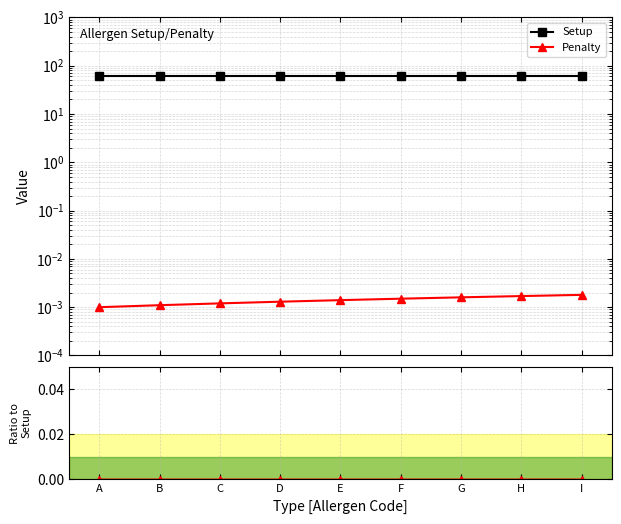

Reading left to right, extract all data points from this chart.

Setup: 60.0	60.0	60.0	60.0	60.0	60.0	60.0	60.0	60.0
Penalty: 0.0	0.0	0.0	0.0	0.0	0.0	0.0	0.0	0.0
Penalty/Setup: 0.0	0.0	0.0	0.0	0.0	0.0	0.0	0.0	0.0